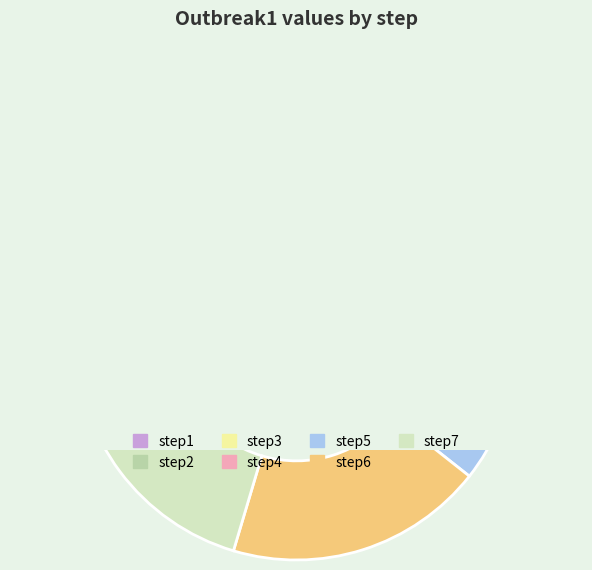

Which slice is the largest?

step7